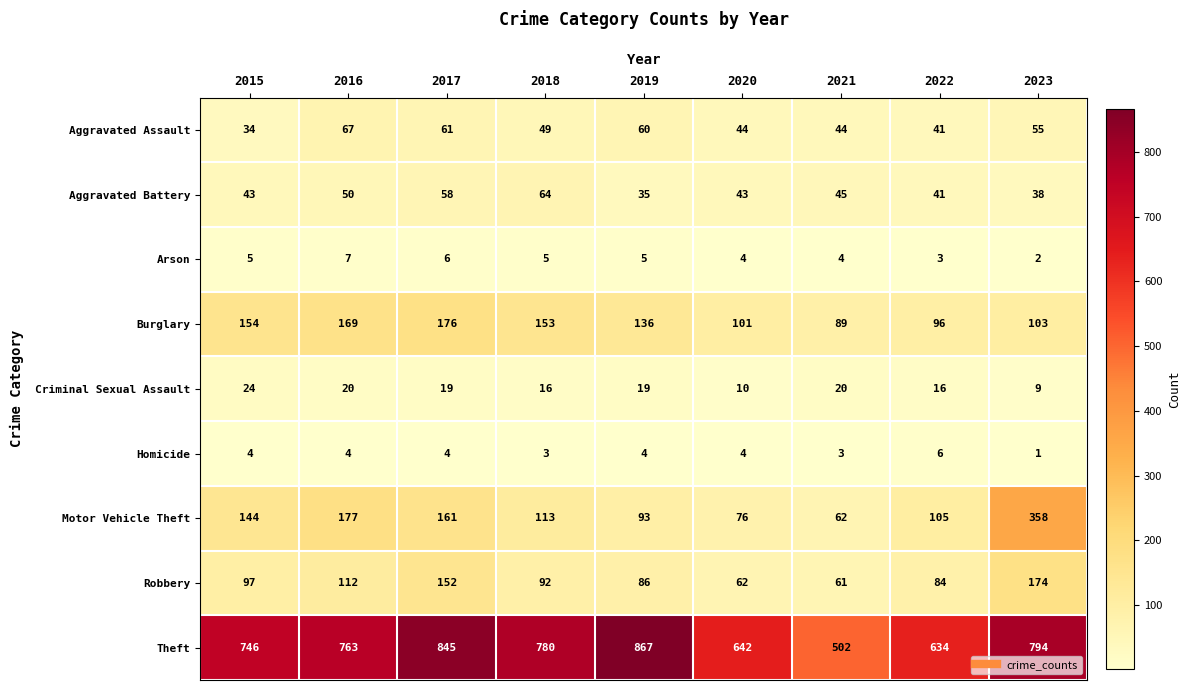

Which series has the largest total across all categories?

Theft